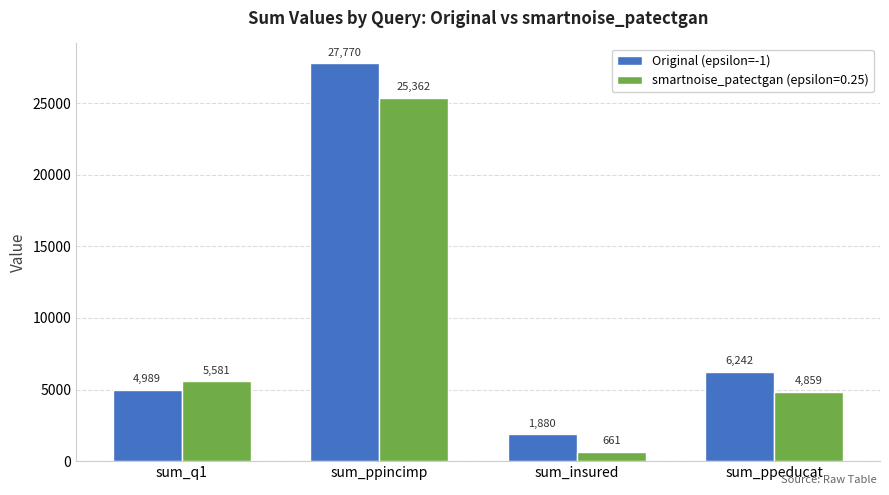

Rank the categories by smartnoise_patectgan (epsilon=0.25) value from lowest to highest.

sum_insured, sum_ppeducat, sum_q1, sum_ppincimp